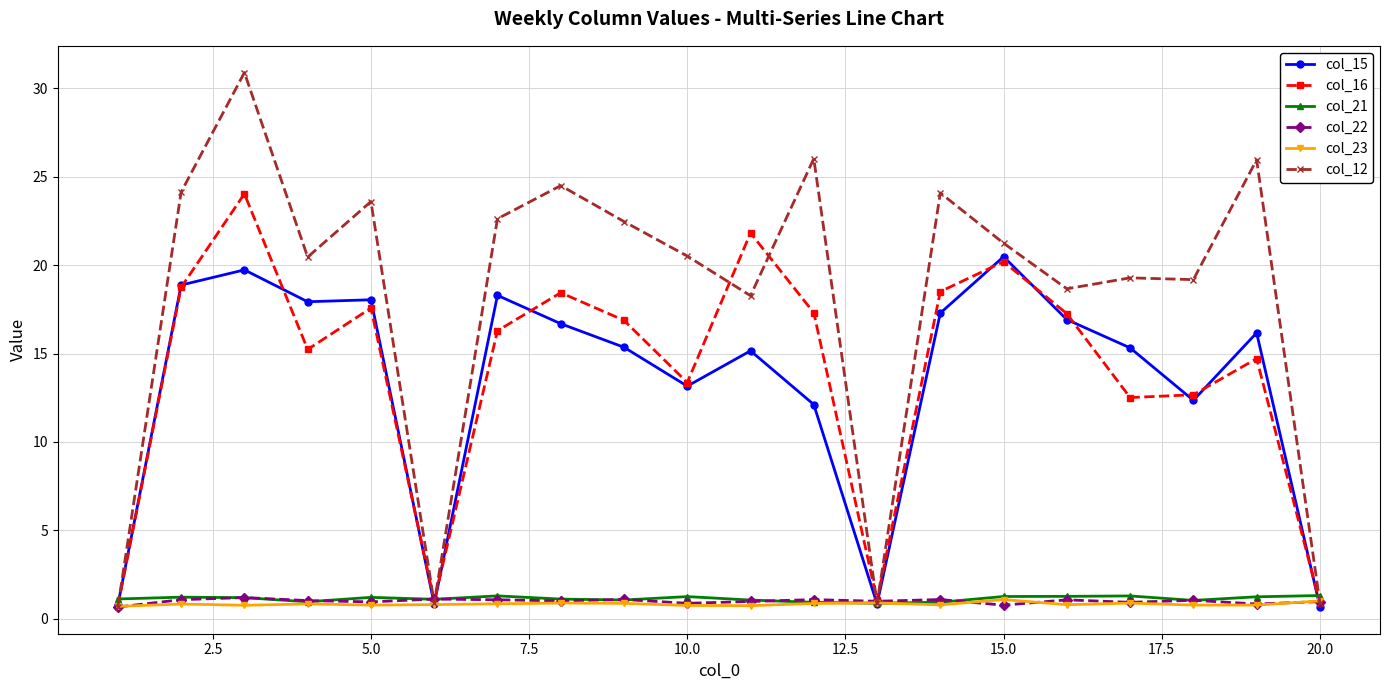

What is the greatest value displayed?

30.9